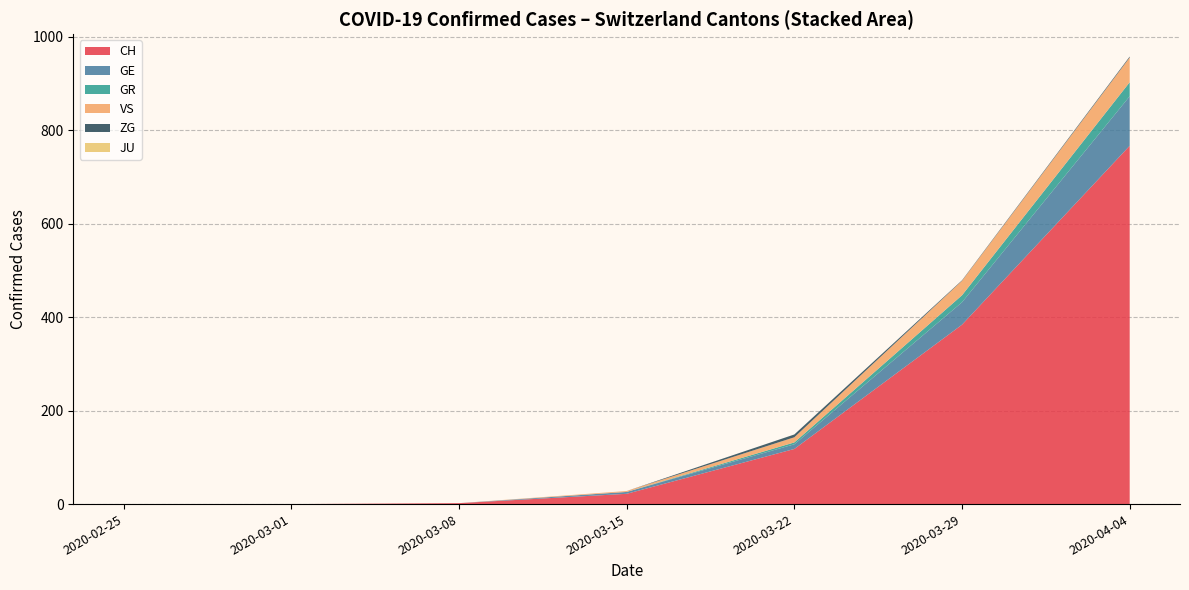

What is the maximum value for CH?

767